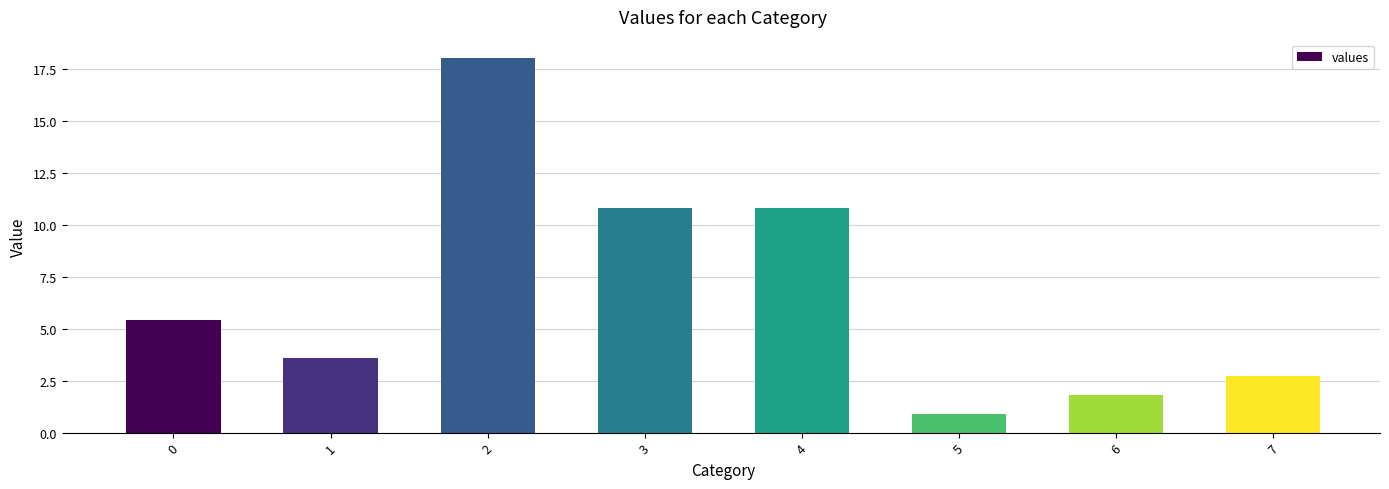

How many data points does each series have?

8